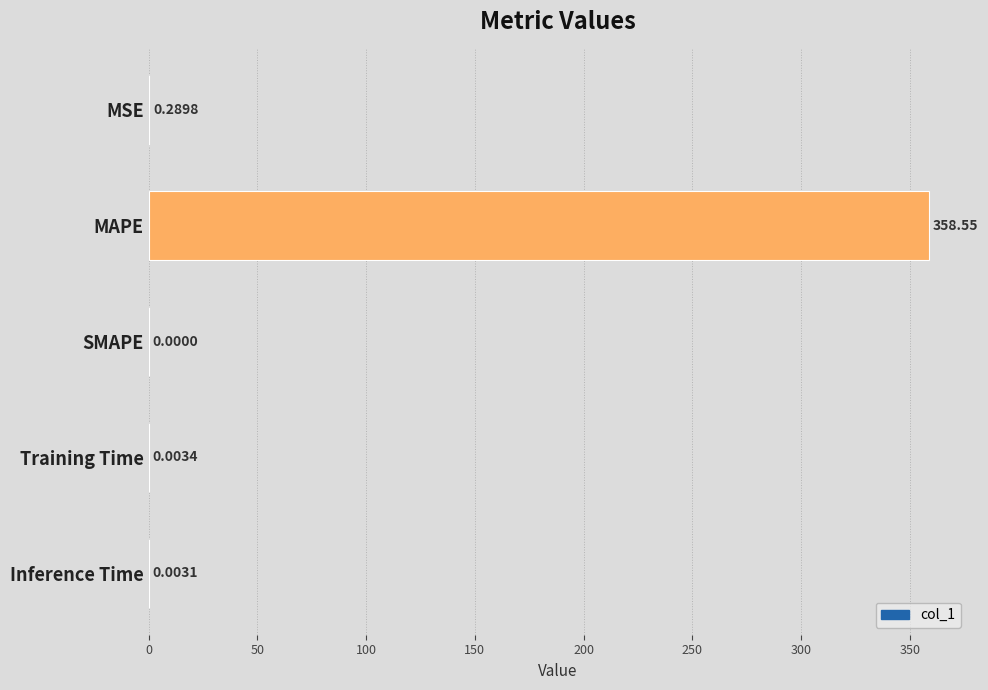

Which category has the highest value across all series?

MAPE